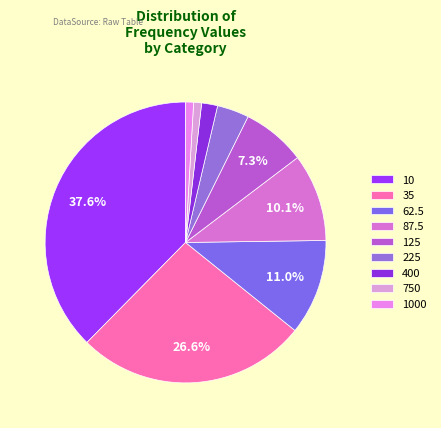

To the nearest percent, what percentage of the pie is 750?

1%